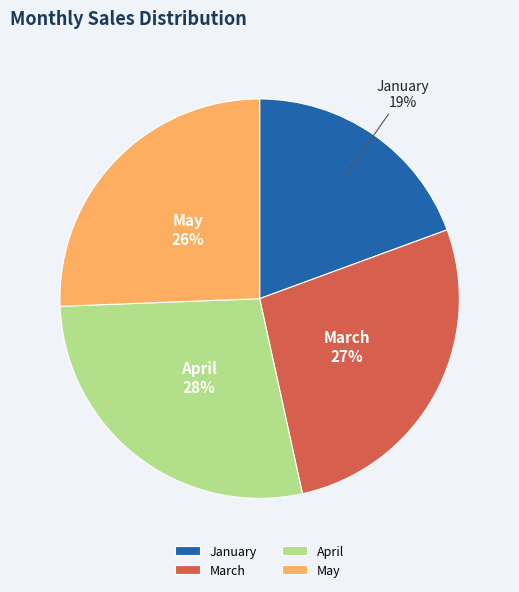

To the nearest percent, what percentage of the pie is January?

19%